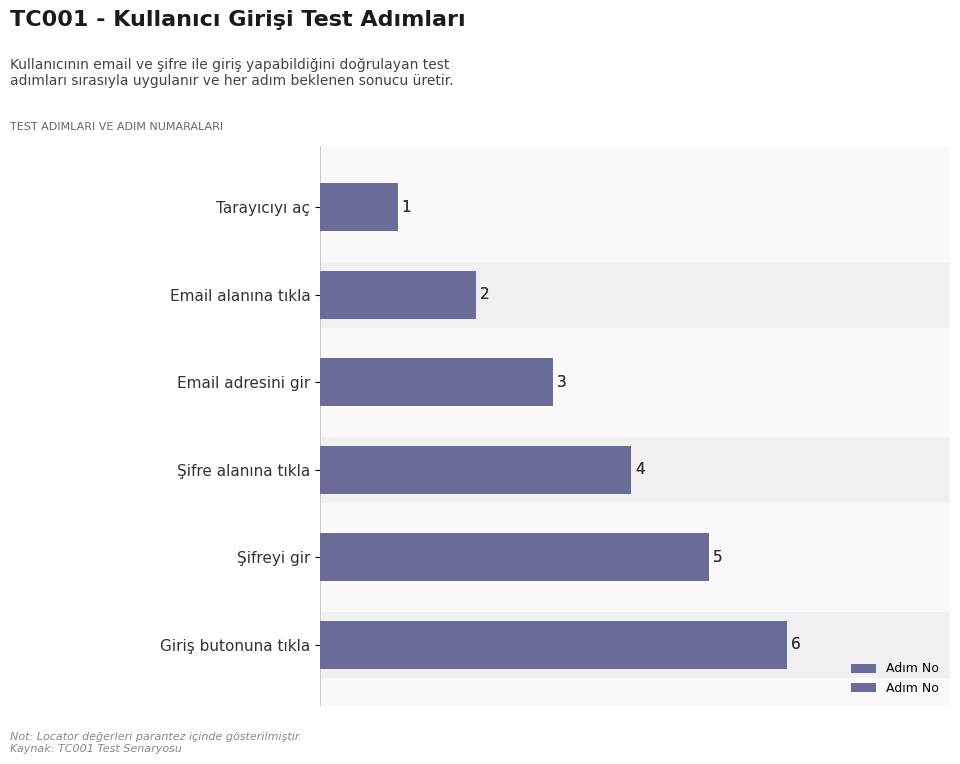

How many values exceed 4?

2